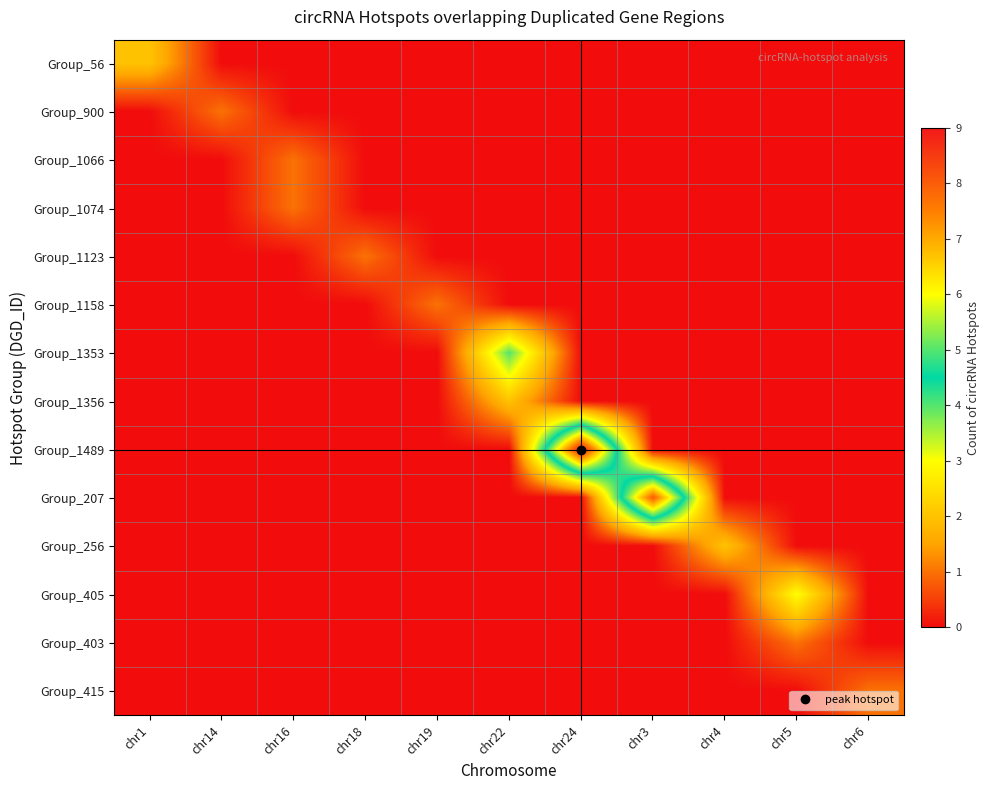

Which label corresponds to the largest value in the chart?

chr24